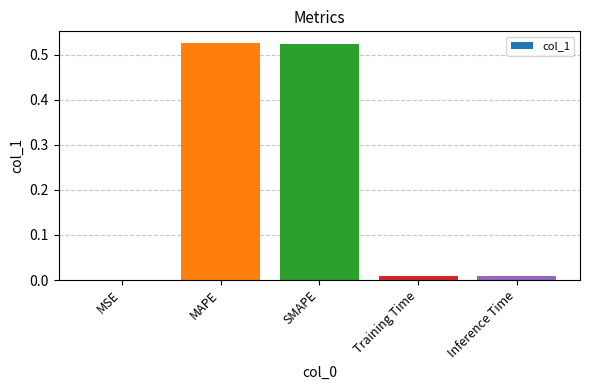

True or false: the data shows 0.0 at Inference Time.

True